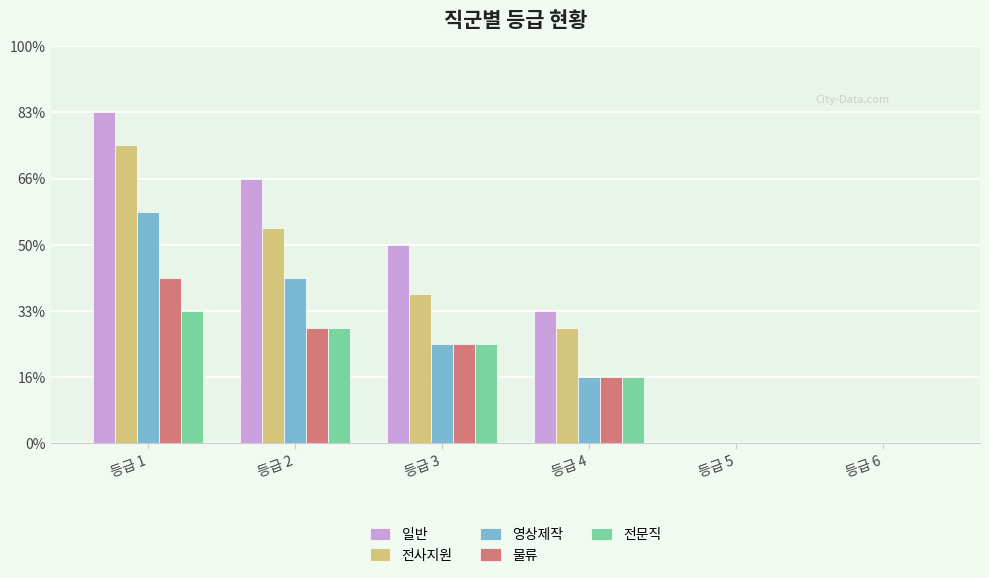

Reading left to right, extract all data points from this chart.

일반: 등급 1=1000000	등급 2=800000	등급 3=600000	등급 4=400000	등급 5=0	등급 6=0
전사지원: 등급 1=900000	등급 2=650000	등급 3=450000	등급 4=350000	등급 5=0	등급 6=0
영상제작: 등급 1=700000	등급 2=500000	등급 3=300000	등급 4=200000	등급 5=0	등급 6=0
물류: 등급 1=500000	등급 2=350000	등급 3=300000	등급 4=200000	등급 5=0	등급 6=0
전문직: 등급 1=400000	등급 2=350000	등급 3=300000	등급 4=200000	등급 5=0	등급 6=0